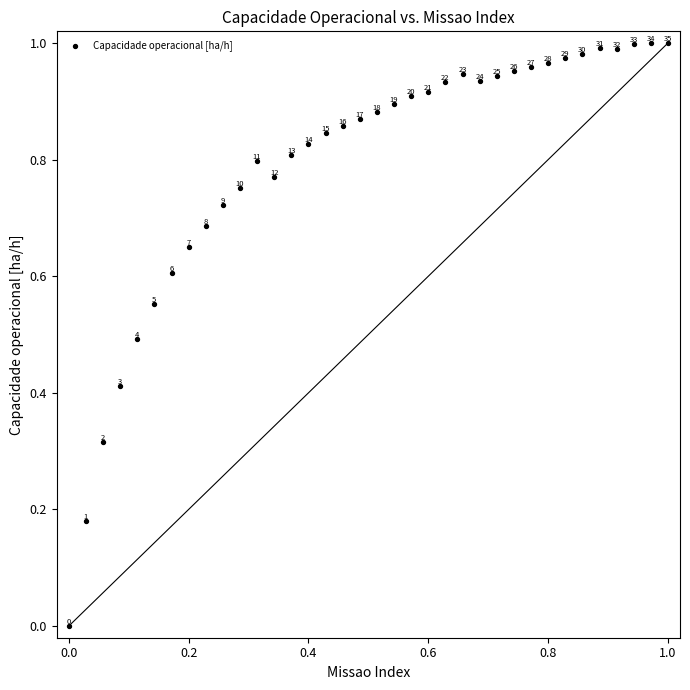

How many data points are displayed?

36